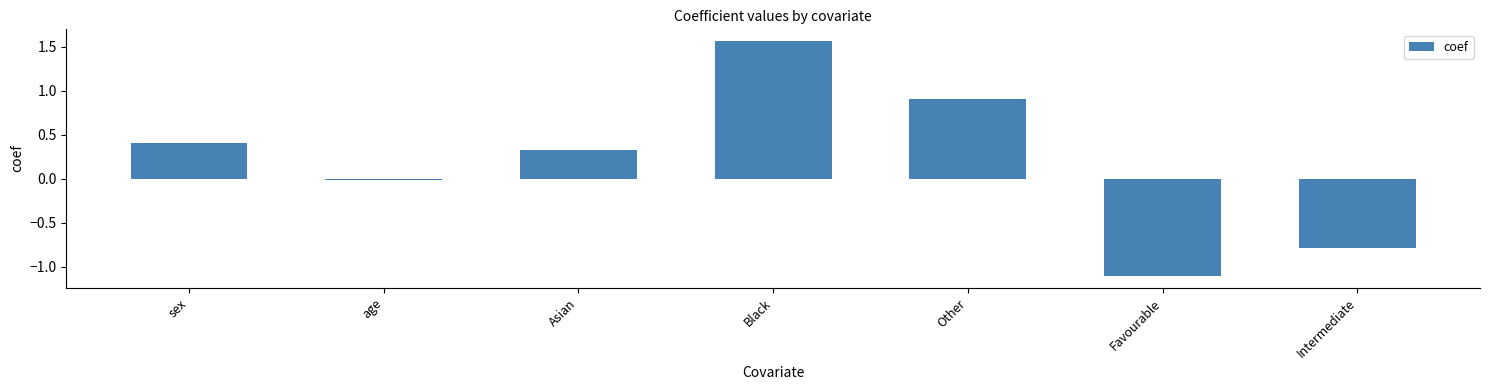

Between sex and Intermediate, which is larger?

sex